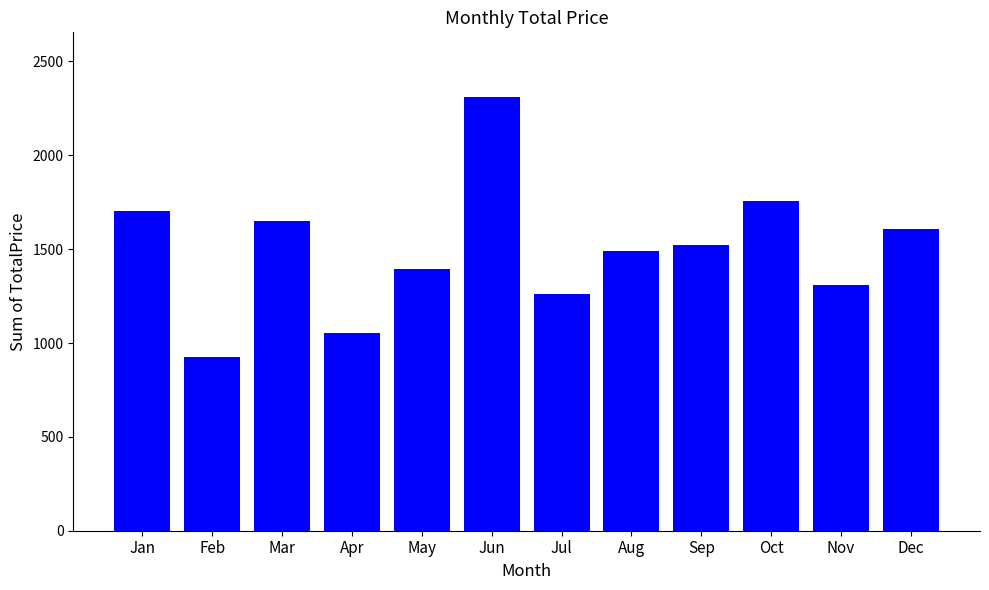

What is the maximum value shown in the chart?

2308.8